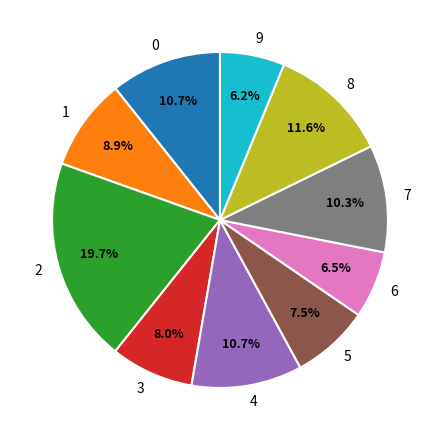

The 8 slice represents 5% of the pie. True or false?

False